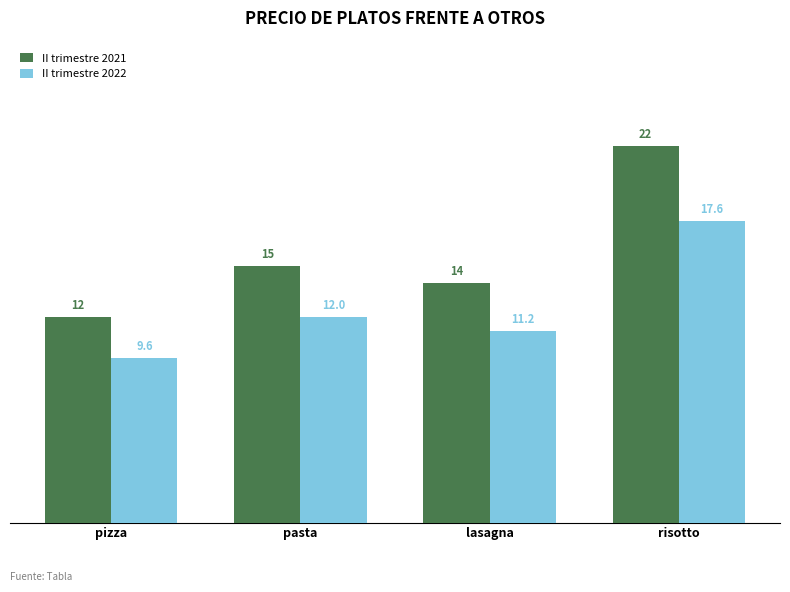

How many II trimestre 2021 values are between 14 and 22?

3